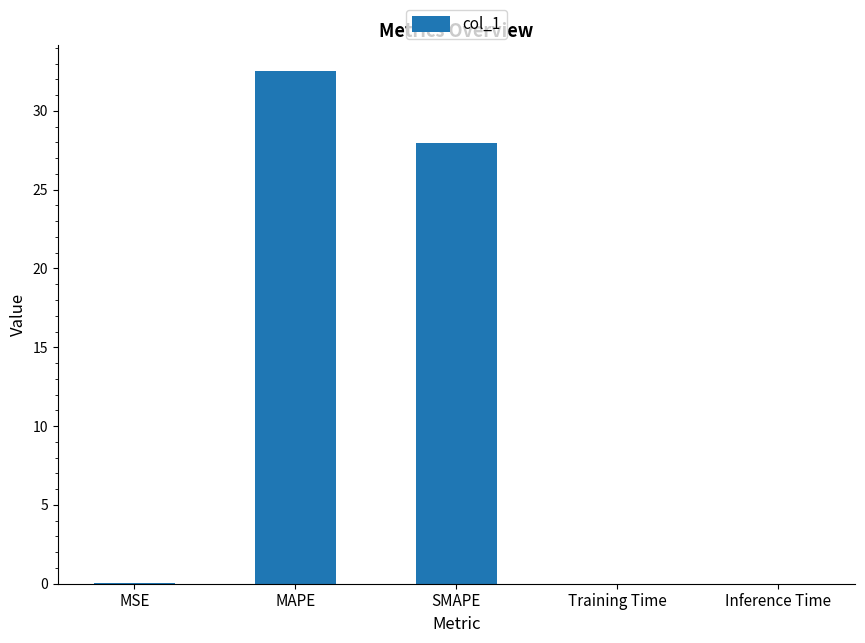

What is the greatest value displayed?

32.5